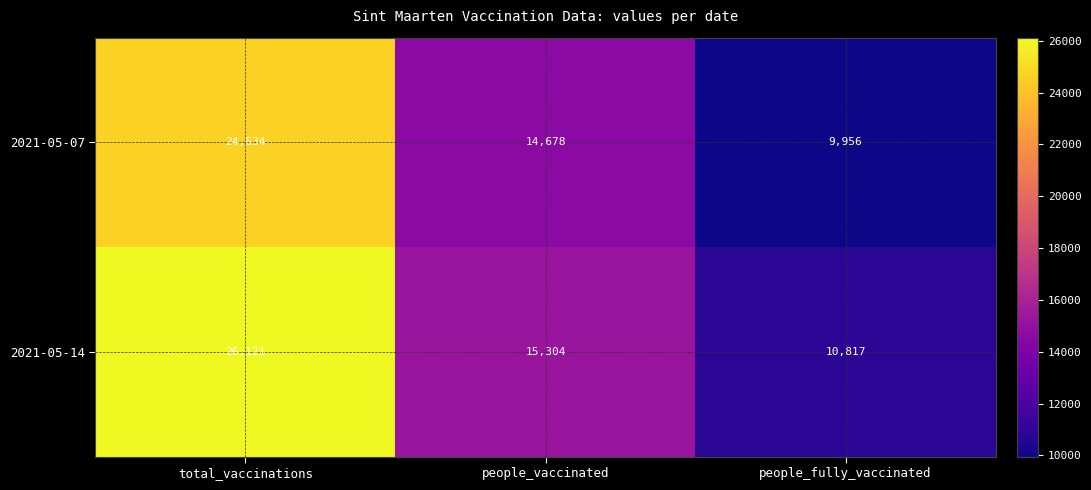

At which category is the sum across all series the highest?

total_vaccinations